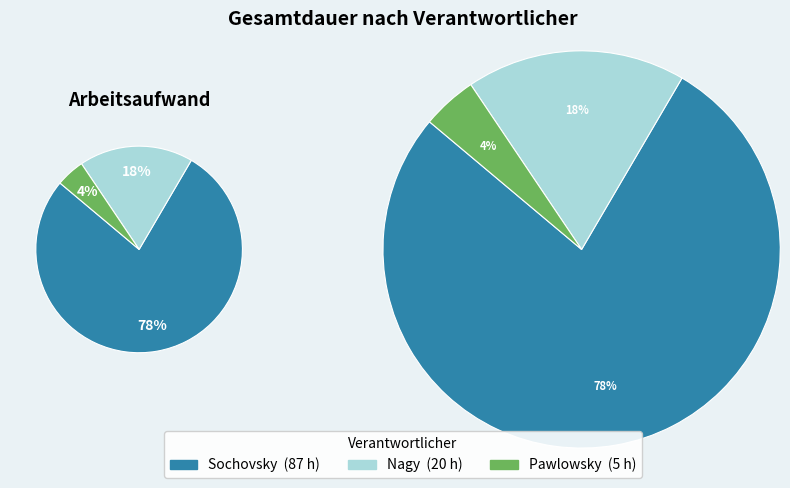

True or false: Pawlowsky accounts for 4% of the total.

True